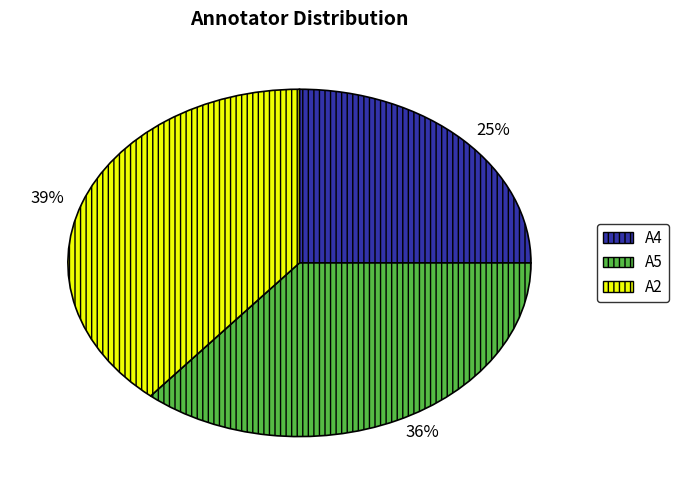

True or false: A4 accounts for 25% of the total.

True